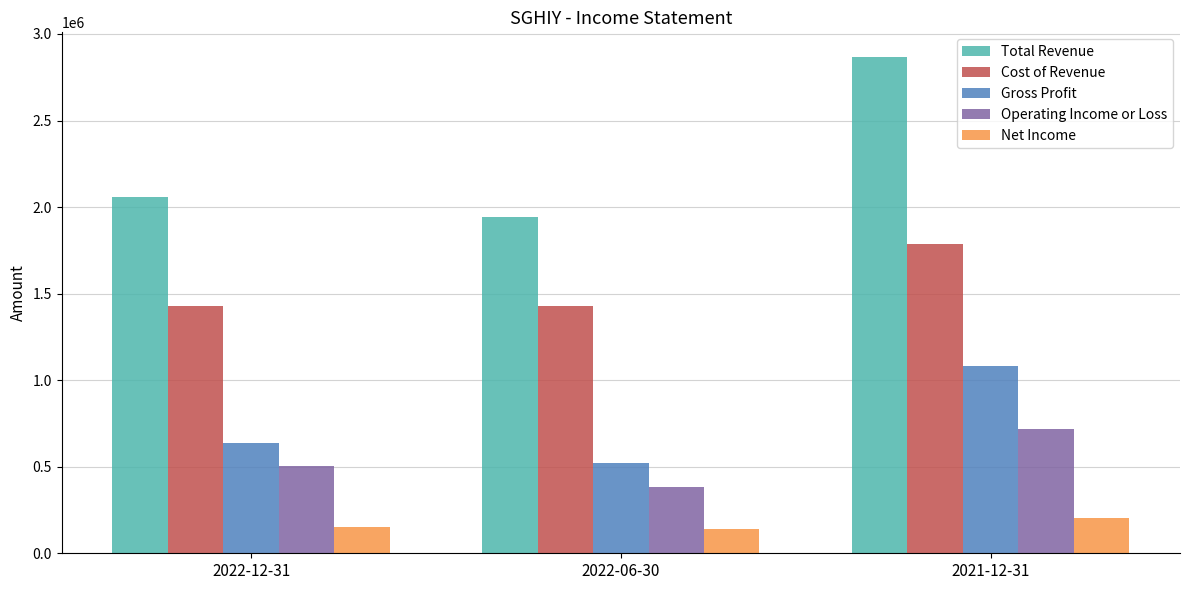

What is the sum of all Gross Profit values?

2233400